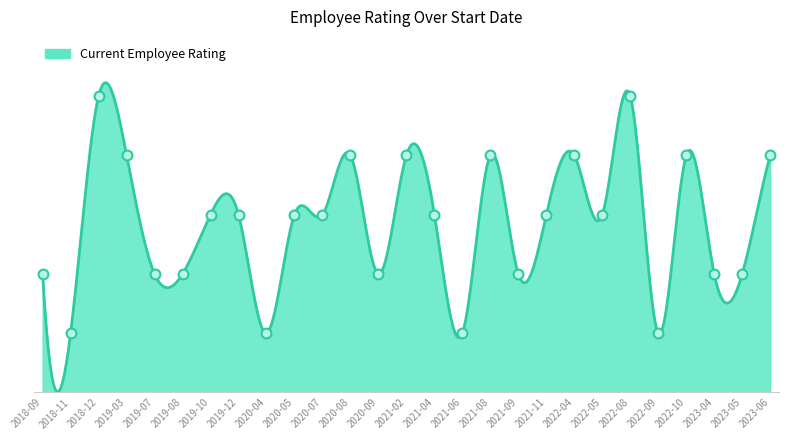

Which has a higher value, 2022-10 or 2020-04?

2022-10